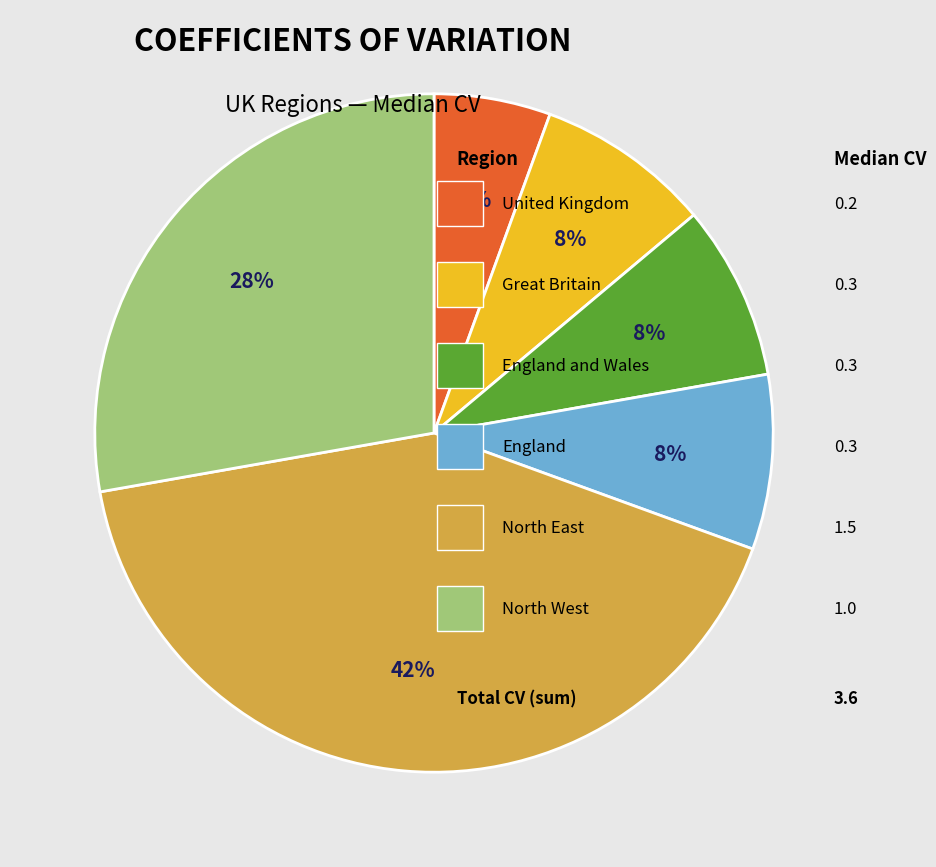

To the nearest percent, what is the difference between the largest and smallest slice percentages?

36%